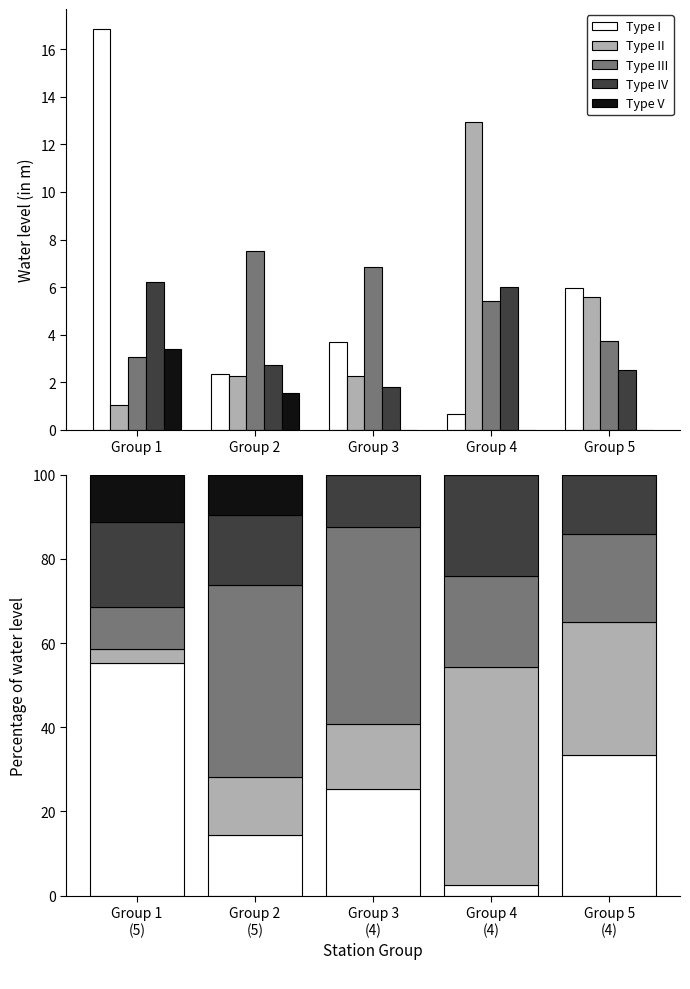

Which series has the largest total across all categories?

Type III